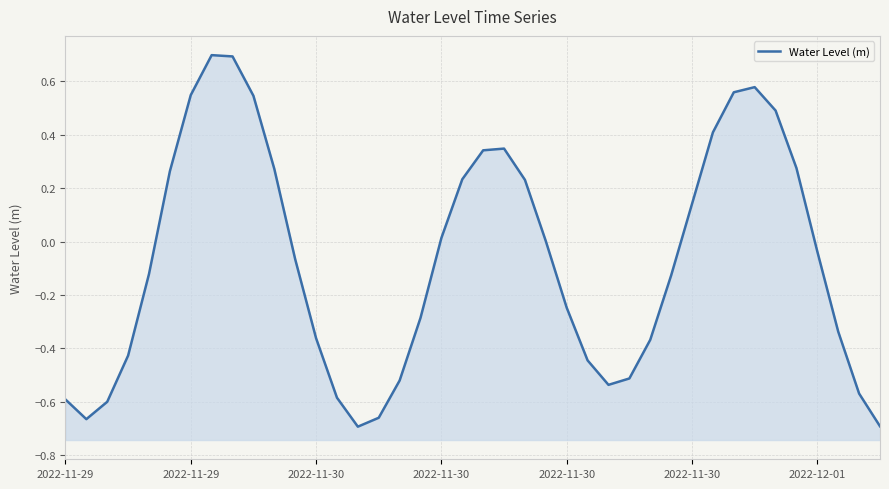

Reading left to right, list all the values displayed in this chart.

-0.6	-0.7	-0.6	-0.4	-0.1	0.3	0.5	0.7	0.7	0.5	0.3	-0.1	-0.4	-0.6	-0.7	-0.7	-0.5	-0.3	0.0	0.2	0.3	0.3	0.2	0.0	-0.2	-0.4	-0.5	-0.5	-0.4	-0.1	0.1	0.4	0.6	0.6	0.5	0.3	-0.0	-0.3	-0.6	-0.7